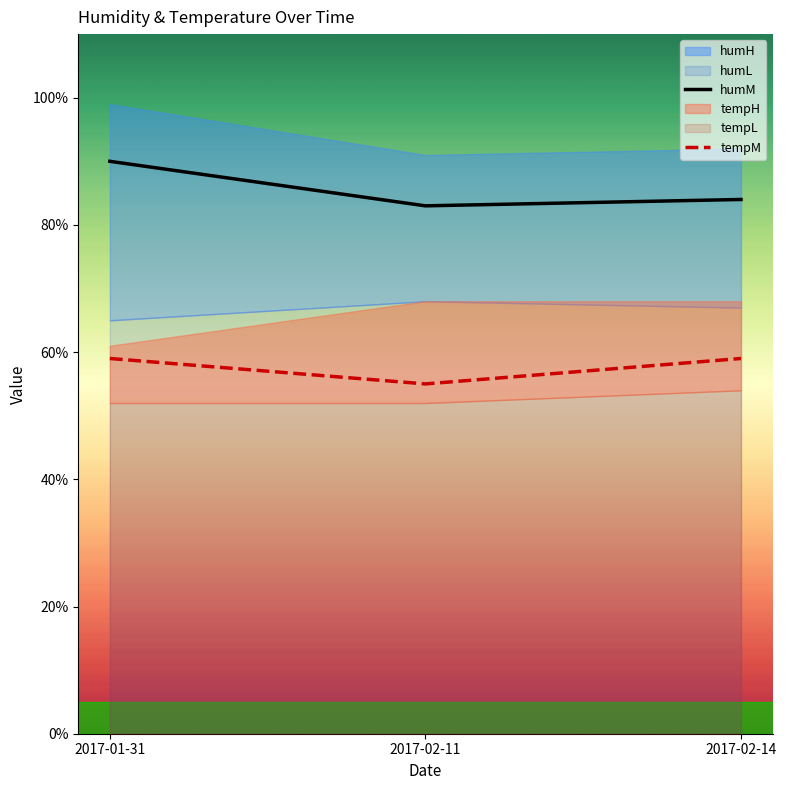

Reading left to right, what are all the values shown in this chart?

humM: 2017-01-31=90	2017-02-11=83	2017-02-14=84
tempM: 2017-01-31=59	2017-02-11=55	2017-02-14=59